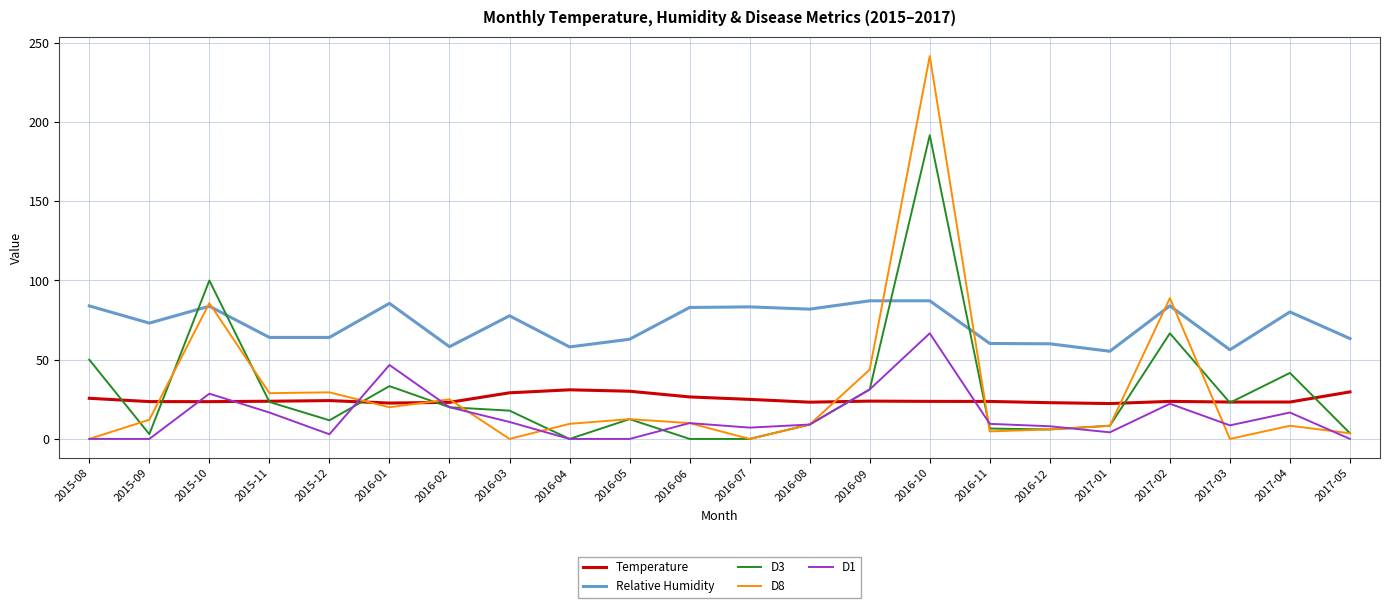

True or false: Relative Humidity and D3 cross at least once.

True